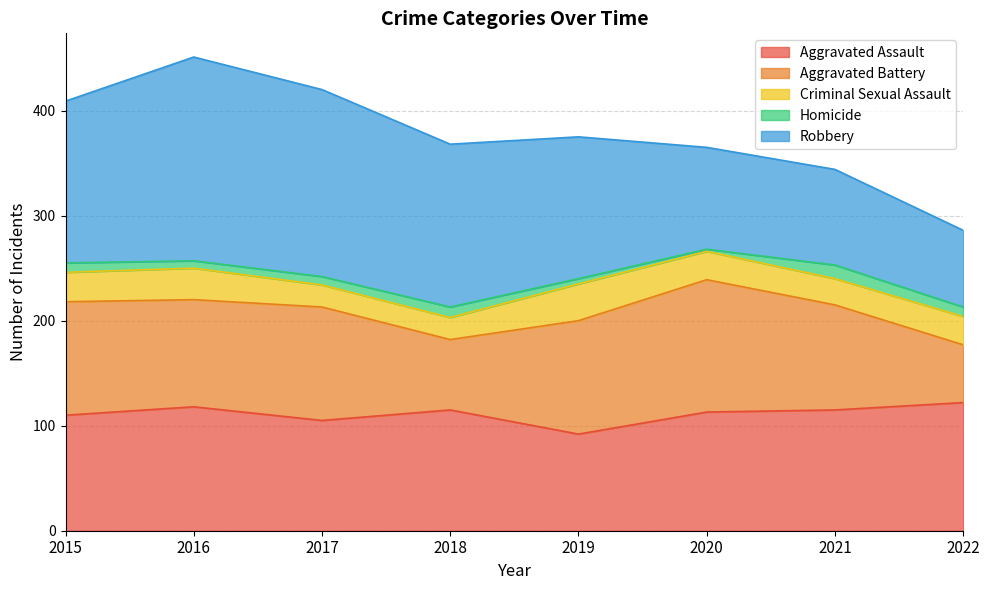

What is the value of the Robbery point at the 5th from the left?

135